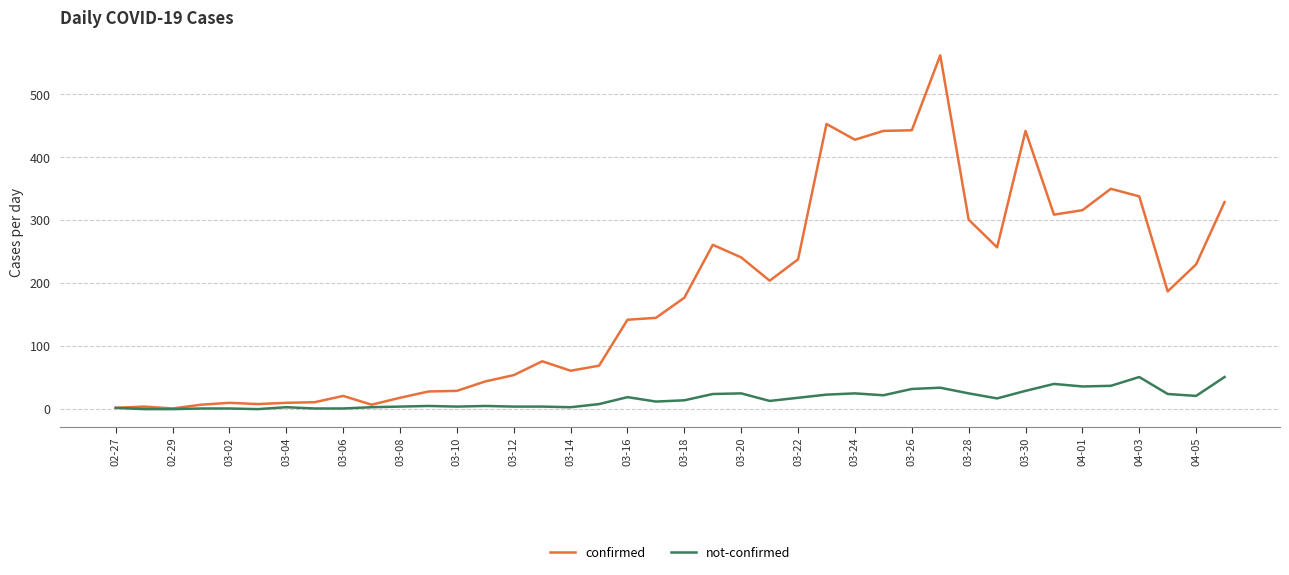

Rank the series by their maximum value, from lowest to highest.

not-confirmed, confirmed